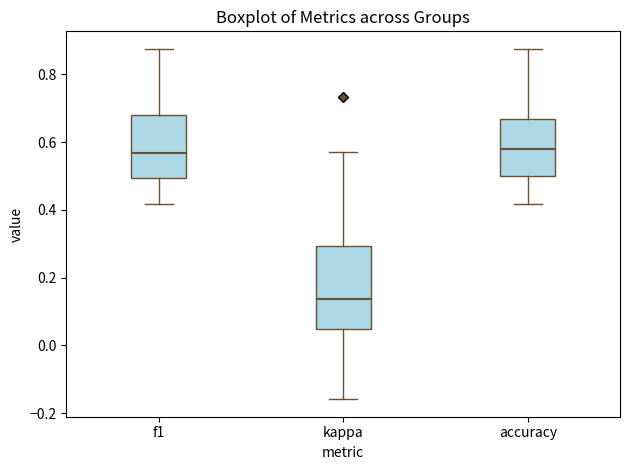

Comparing the boxes themselves (not the whiskers), which one is the tallest?

kappa